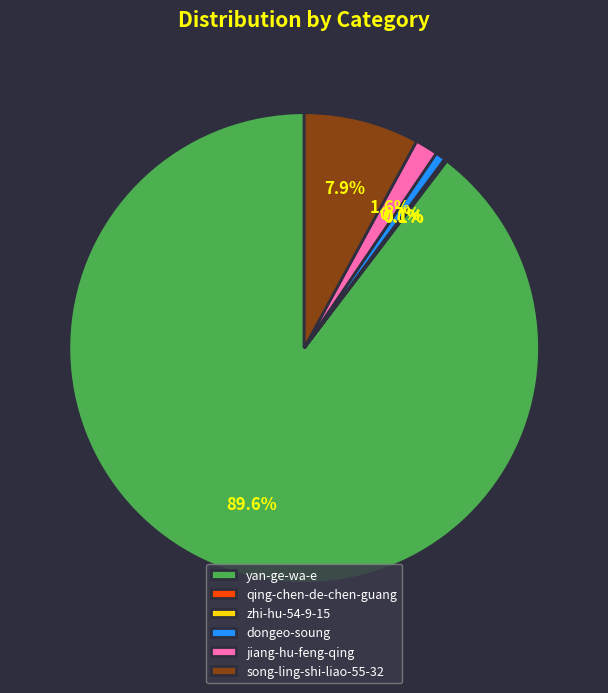

Is there a majority slice in this chart?

Yes